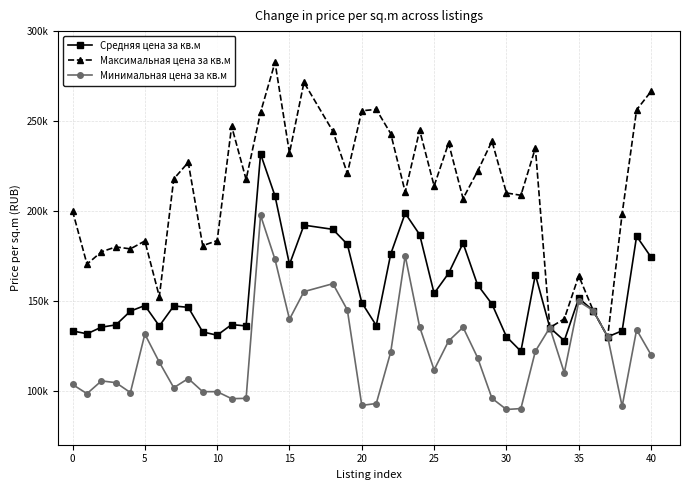

Reading left to right, list all the values displayed in this chart.

Средняя цена за кв.м: 133290	131679	135386	136635	144279	147413	136025	147168	146397	132725	130885	136817	136033	231680	208291	170264	192103	189765	181460	148976	136285	176061	198729	186824	154157	165320	182093	158967	148219	130079	121959	164571	135107	127849	151456	144606	130000	133365	185959	174270
Максимальная цена за кв.м: 200000	170400	177300	180000	178900	183300	152400	217829	227000	180700	183500	247100	217500	254853	282603	232194	271483	244322	220906	255706	256463	242995	210514	244927	213890	237734	206900	222000	238800	210000	208700	235000	135107	140000	163926	144606	130000	198500	256216	266486
Минимальная цена за кв.м: 103500	98400	105500	104500	99000	131500	115900	101700	106800	99500	99500	95600	95800	197589	173010	139776	155131	159543	144950	91880	92912	121565	175066	135470	111606	127673	135300	118500	95800	89600	90100	122000	135107	110000	149675	144606	130000	91320	133936	119971